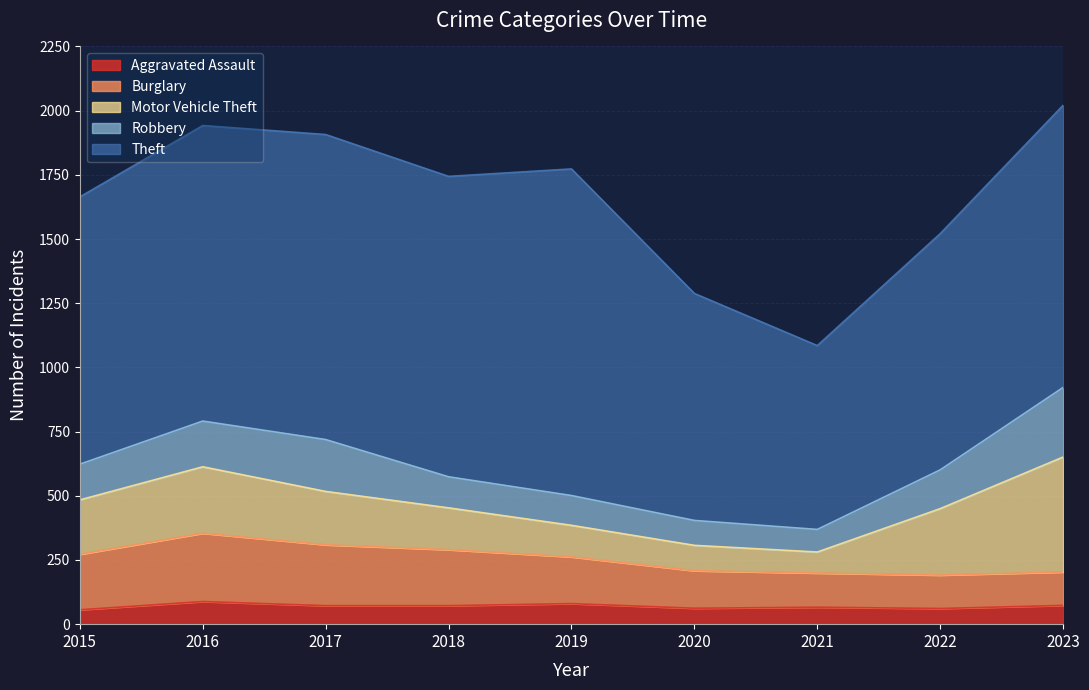

Which series changed the most between 2019 and 2022?

Theft